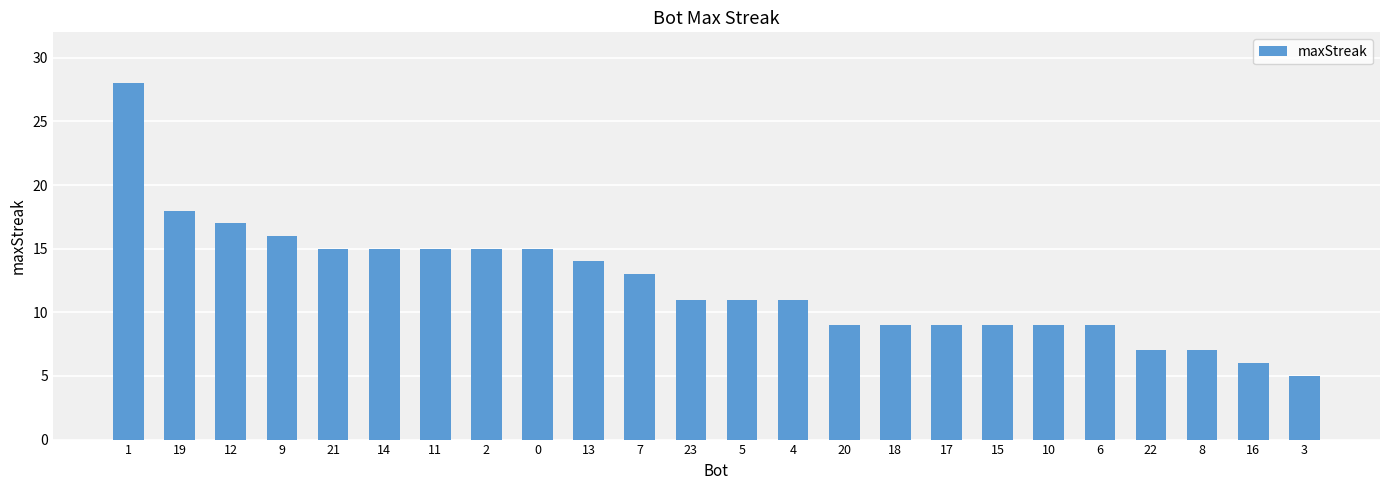

What value does the data have at 12?

17